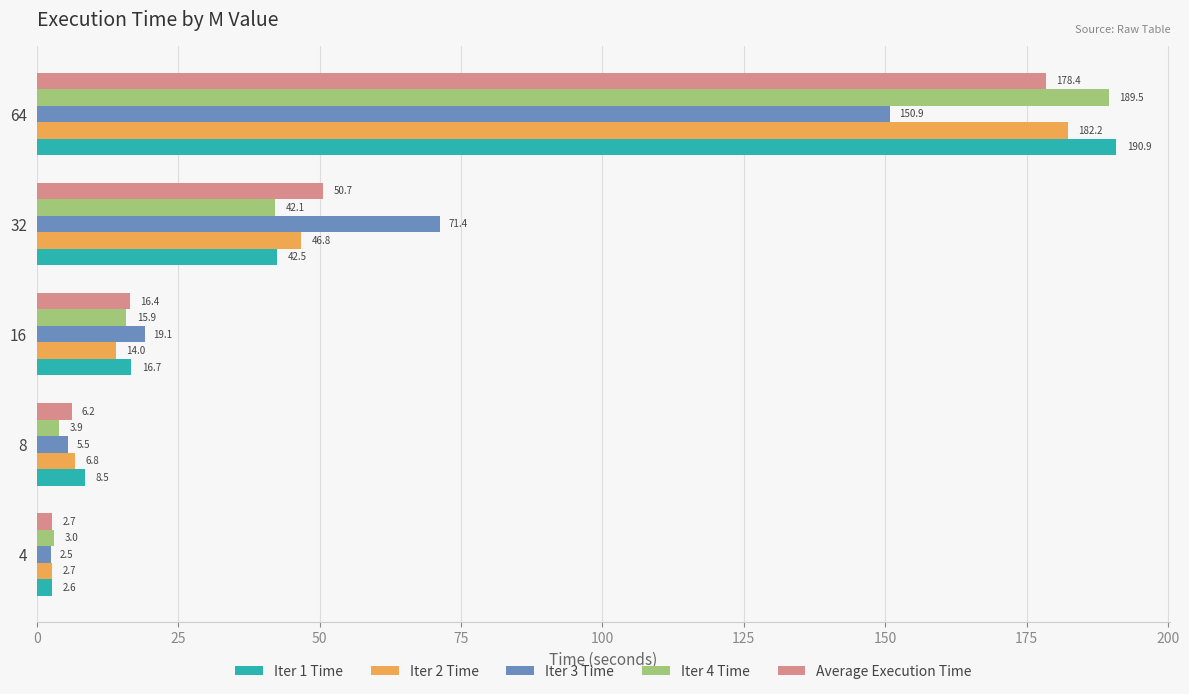

What are all the series names shown in the legend?

Iter 1 Time, Iter 2 Time, Iter 3 Time, Iter 4 Time, Average Execution Time